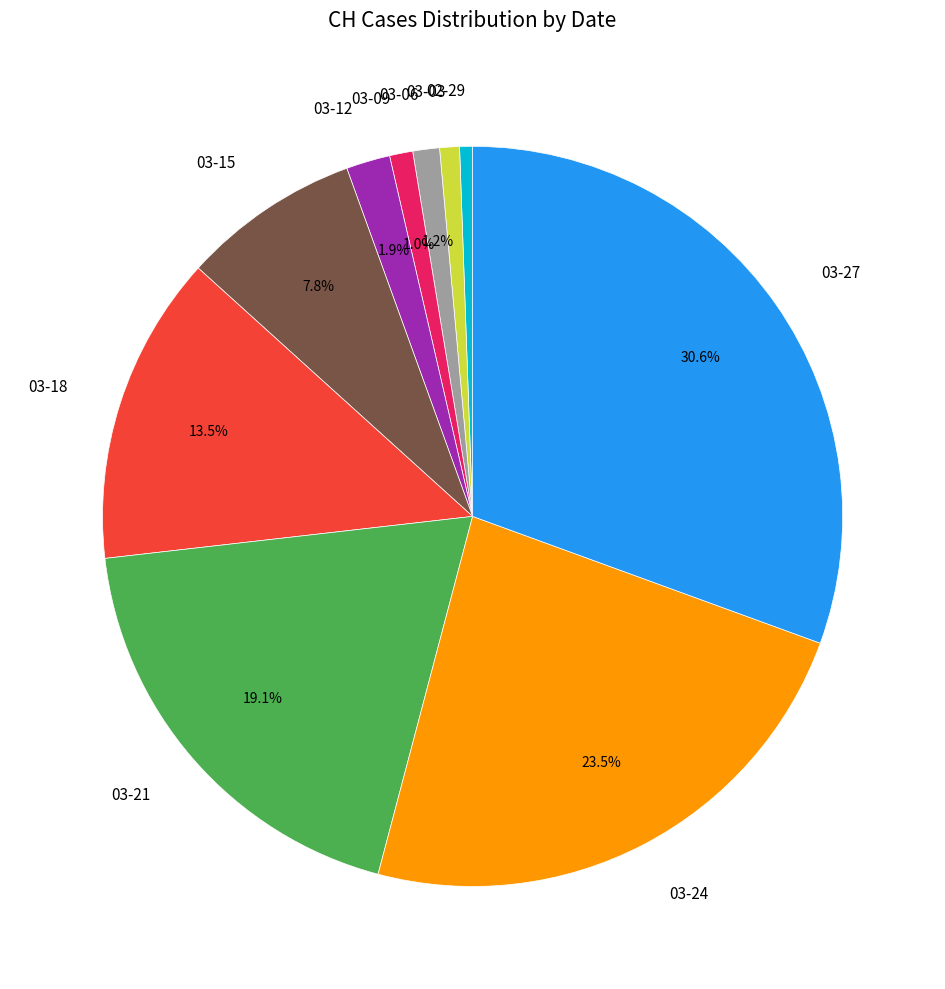

Which slice is the largest?

03-27